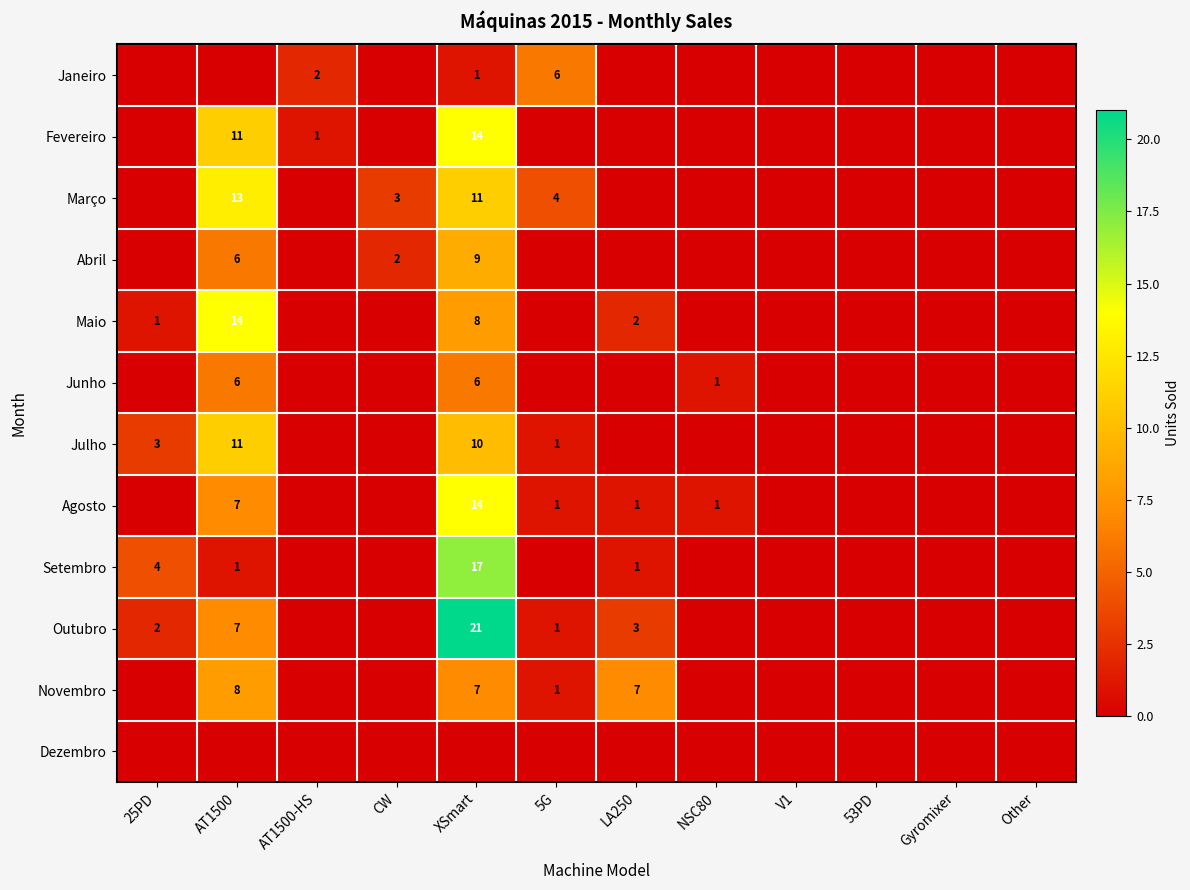

At how many categories does at least one series exceed 19?

1